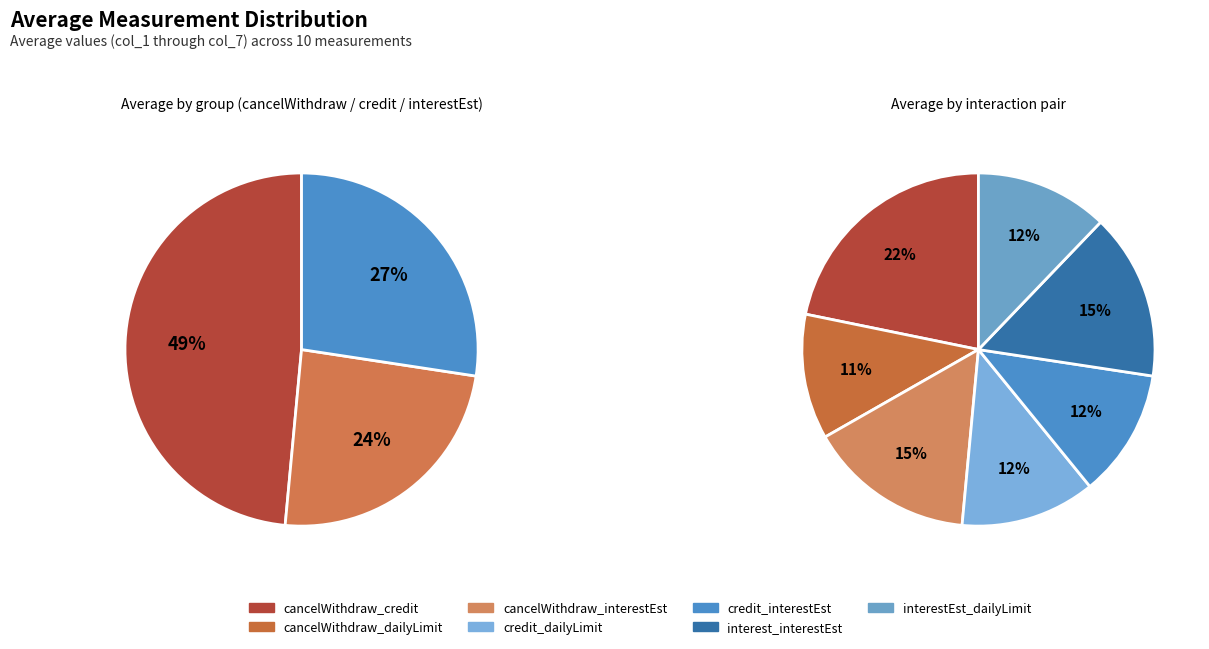

To the nearest percent, what is the average slice percentage?

14%